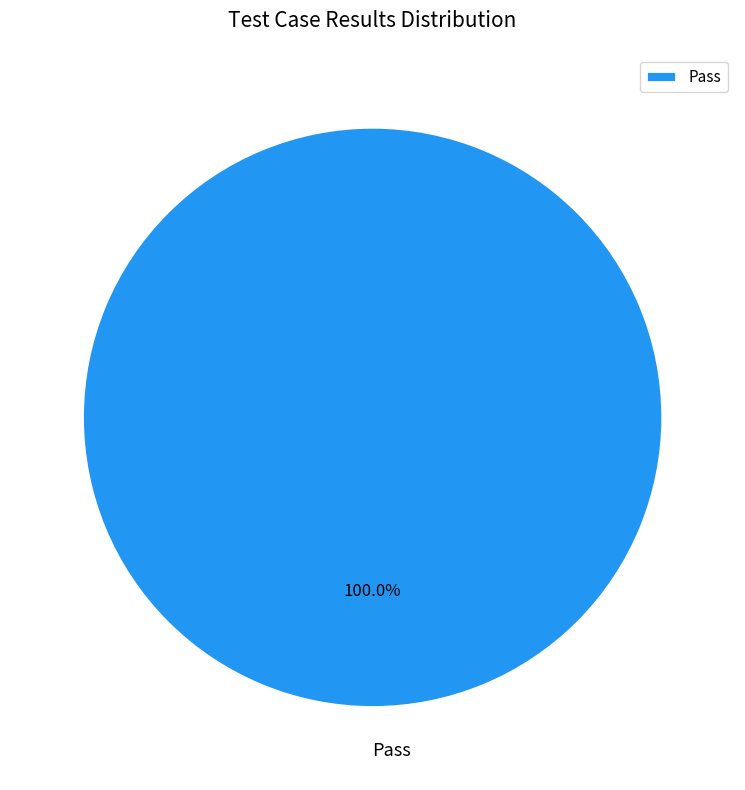

Rank the categories by value from lowest to highest.

Pass